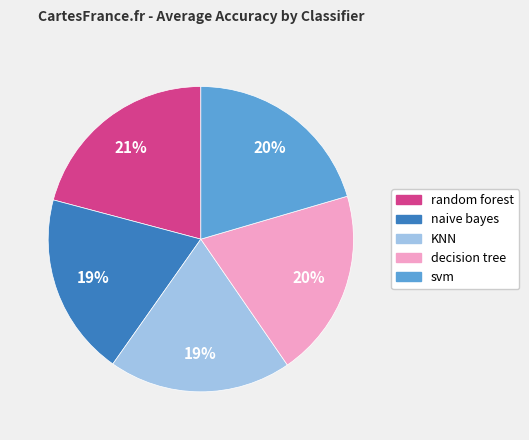

Does any single category account for the majority?

No